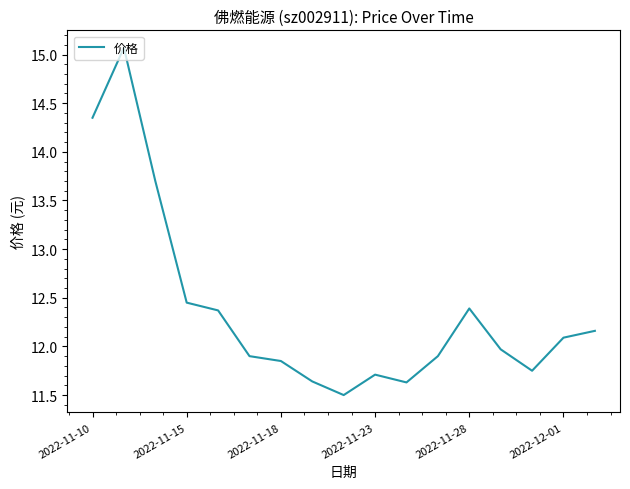

What is the smallest value displayed?

11.5